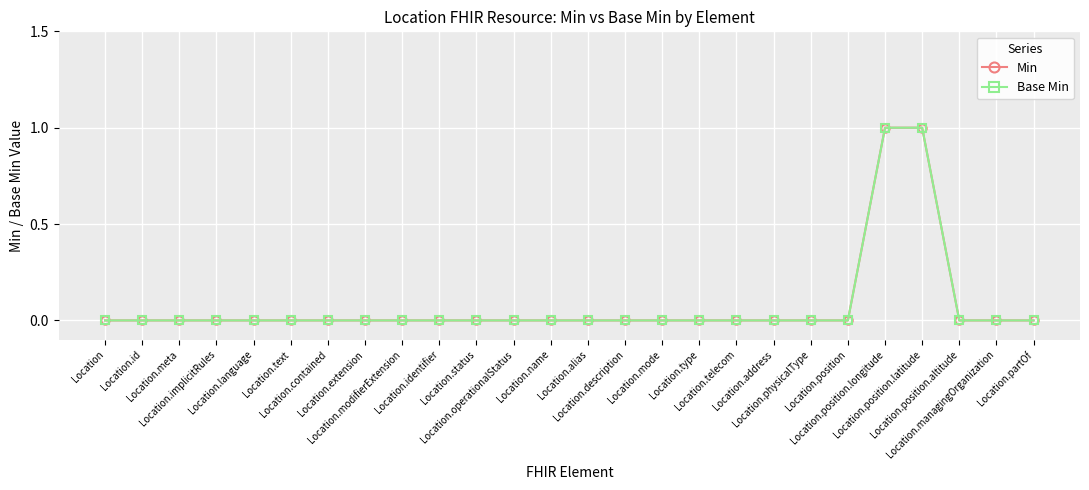

Does the chart have visible grid lines?

Yes